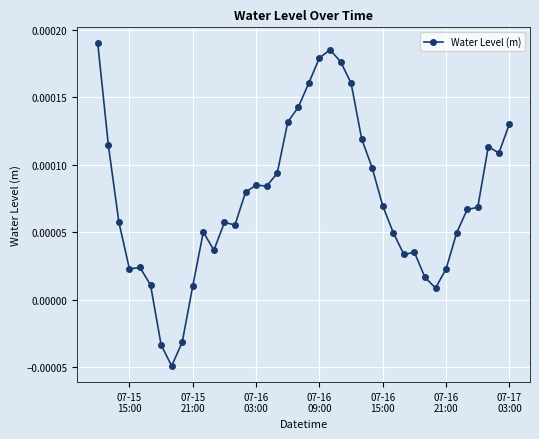

True or false: there are more than 0 points higher than both neighbors.

True